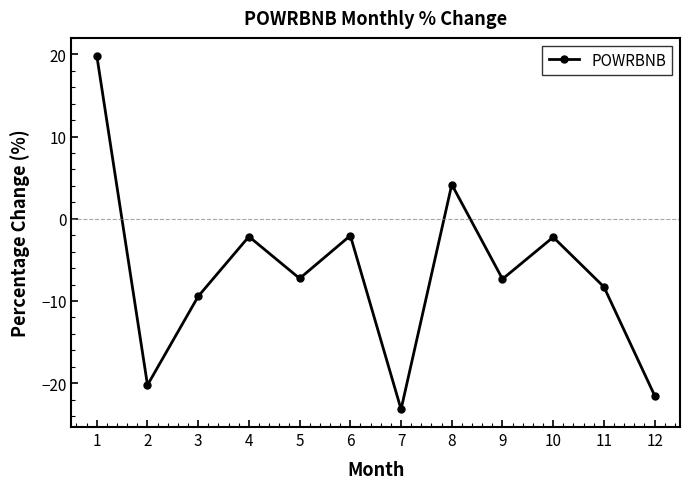

What is the change in value from 8 to 10?

-6.4